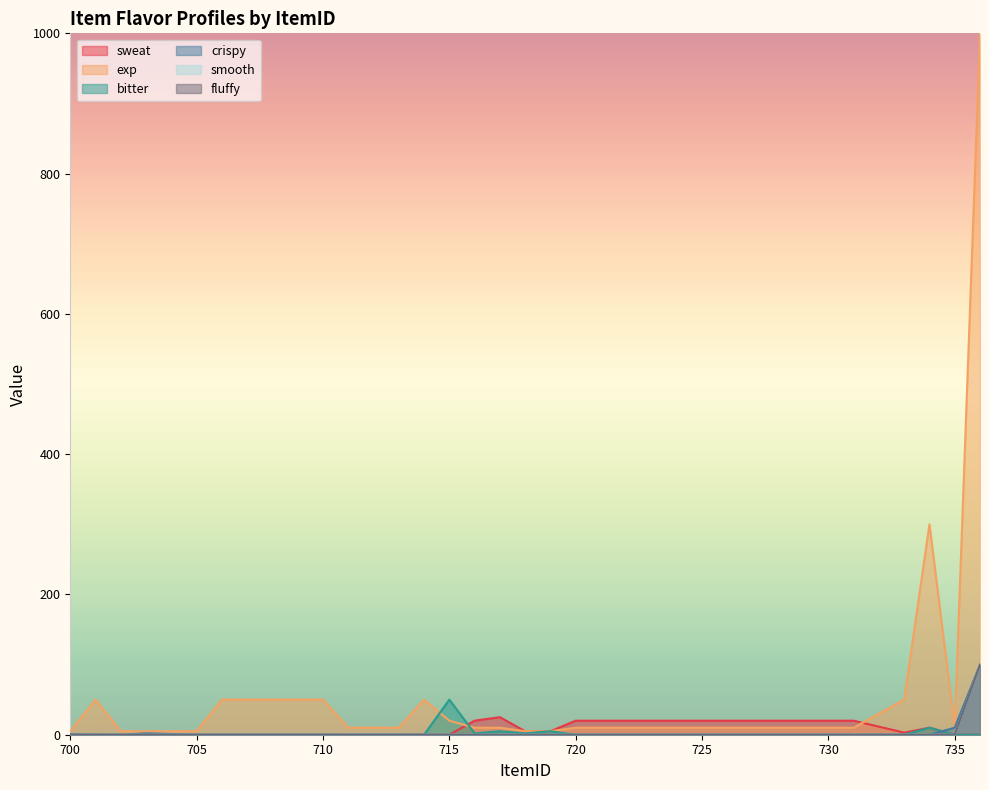

True or false: bitter and sweat intersect in this chart.

True